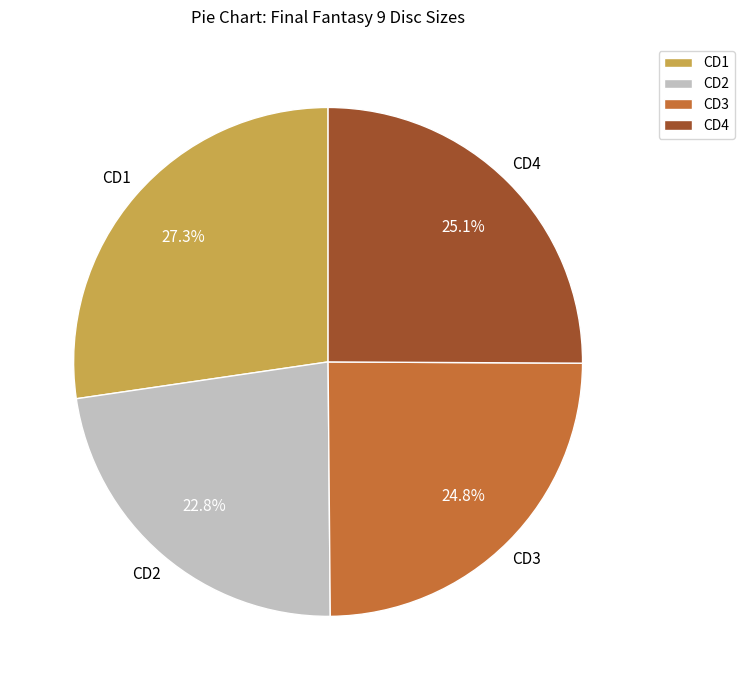

To the nearest percent, what percentage of the pie is CD3?

25%